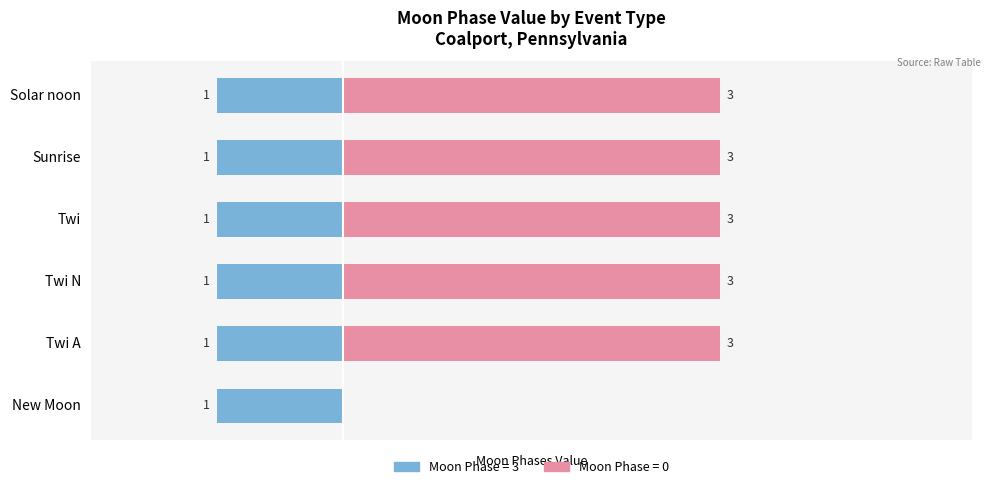

The Female series shows 1.1 at 2. True or false?

False